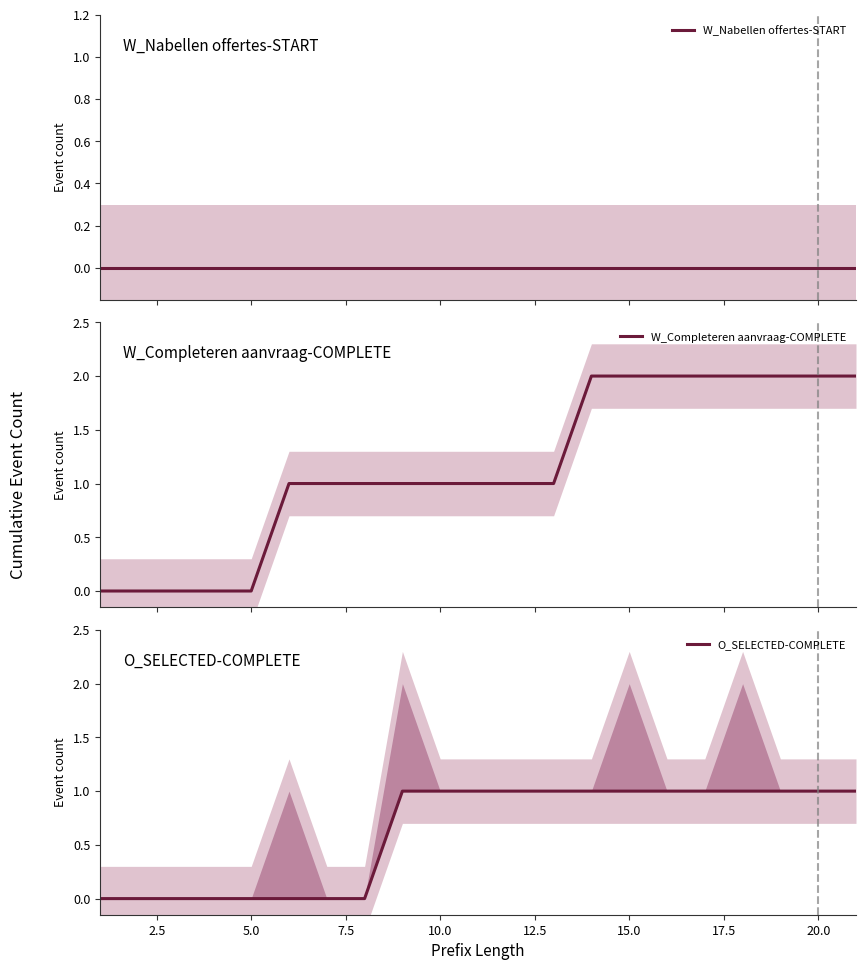

How many lines are shown in the chart?

3